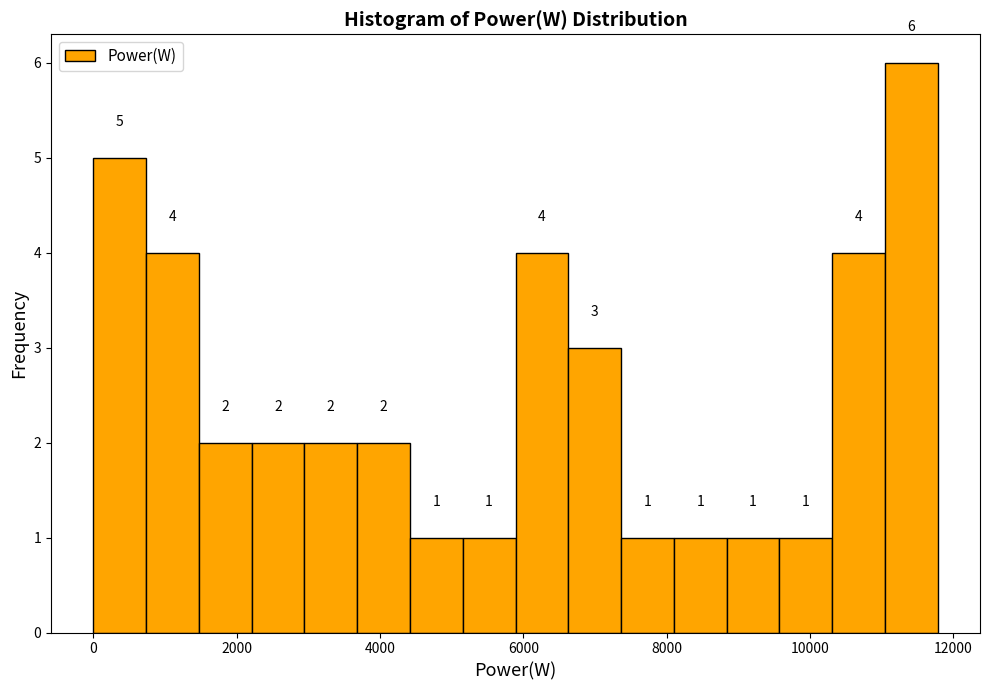

Around what value on the x-axis is the tallest bar? Give the approximate position of its centre, as read against the axis.

11400